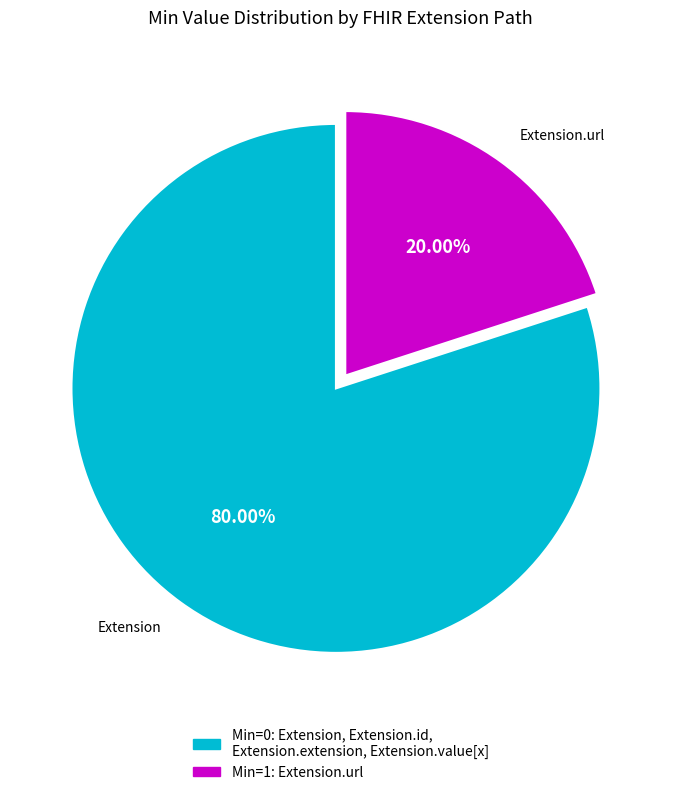

Does any single category account for the majority?

Yes